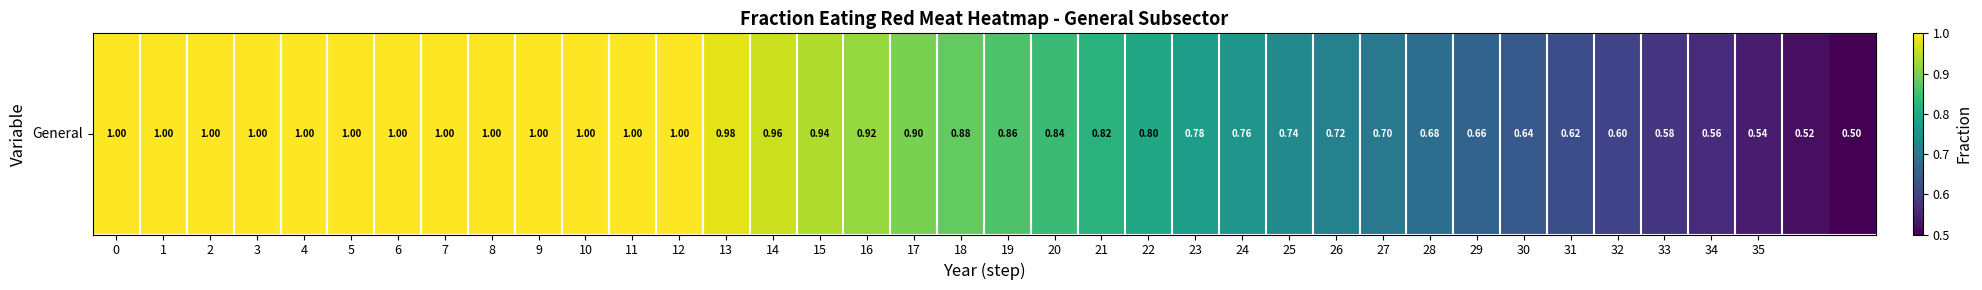

Which category has the lowest value across all series?

37